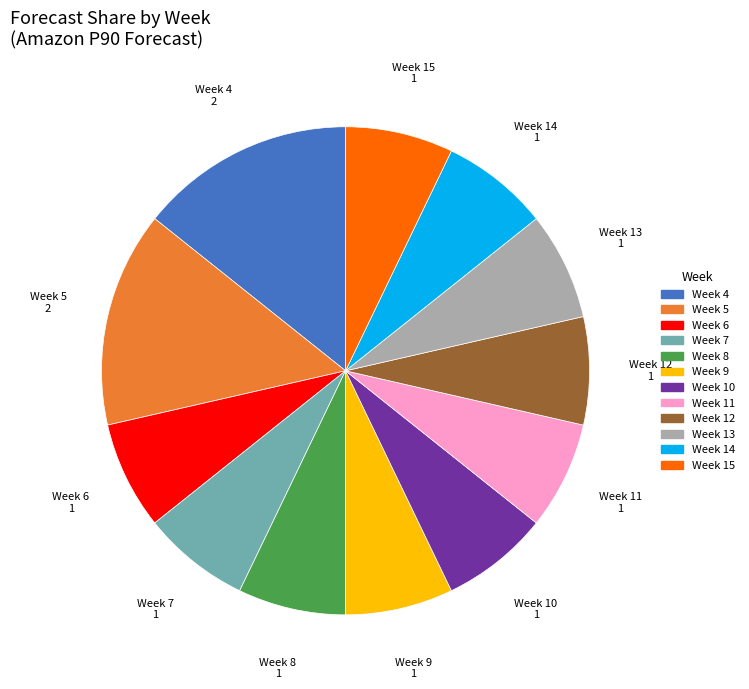

Does any single category account for the majority?

No